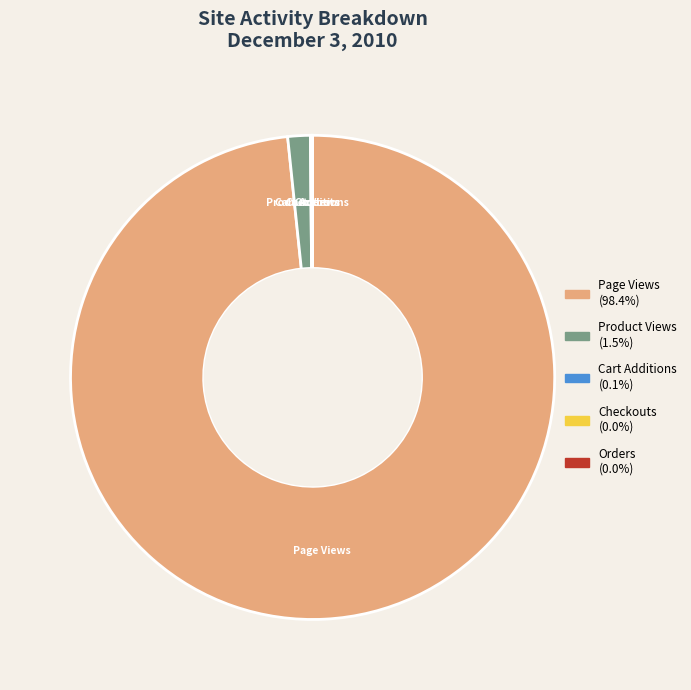

Is Page Views the majority of the pie?

Yes